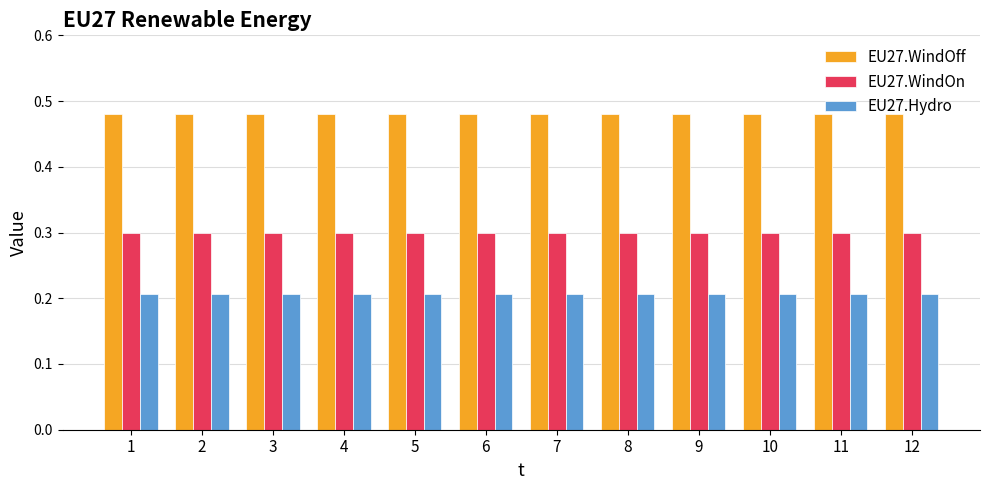

How many data points does each series have?

12